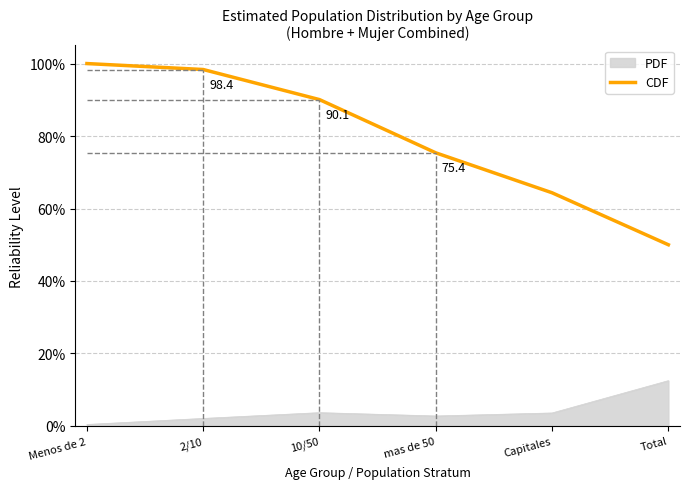

What position from the left is Capitales?

5